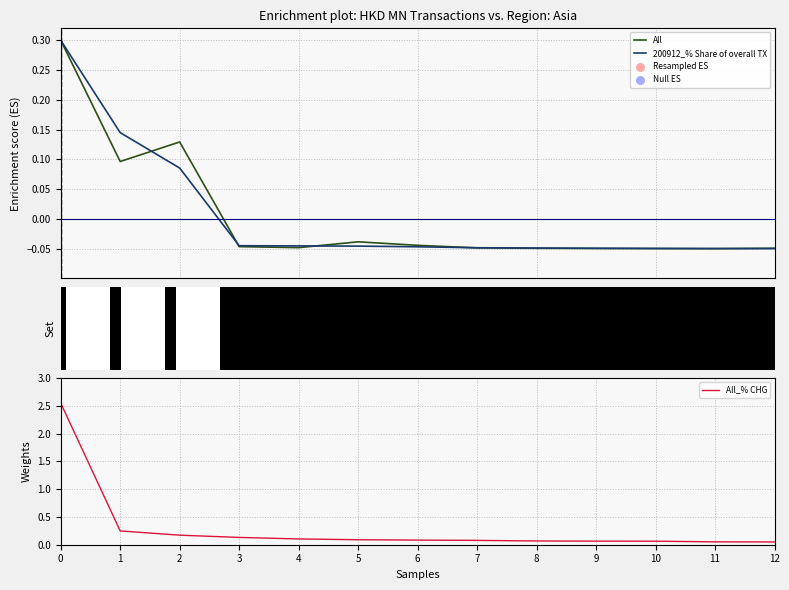

Which series has the largest total across all categories?

All_% CHG